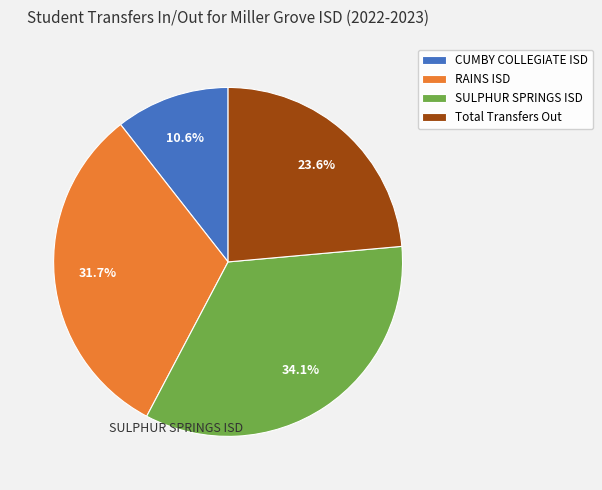

To the nearest percent, what is the average slice percentage?

25%